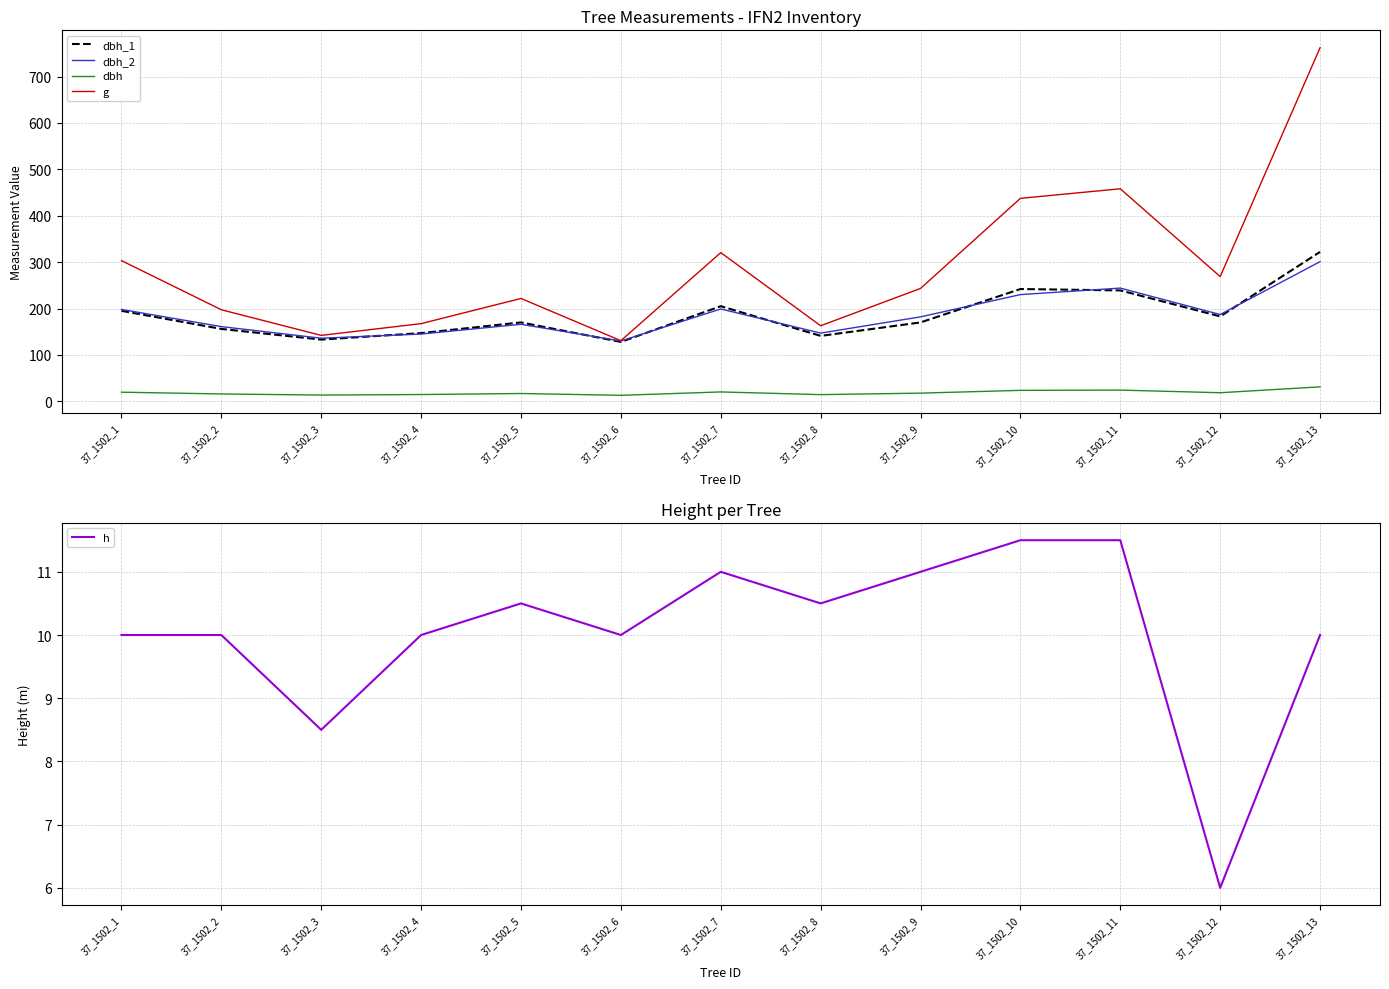

How many data points in g are above 243?

7